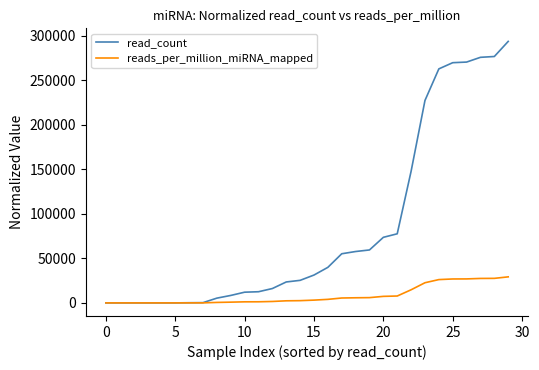

Is this an area chart (filled region under the line)?

No